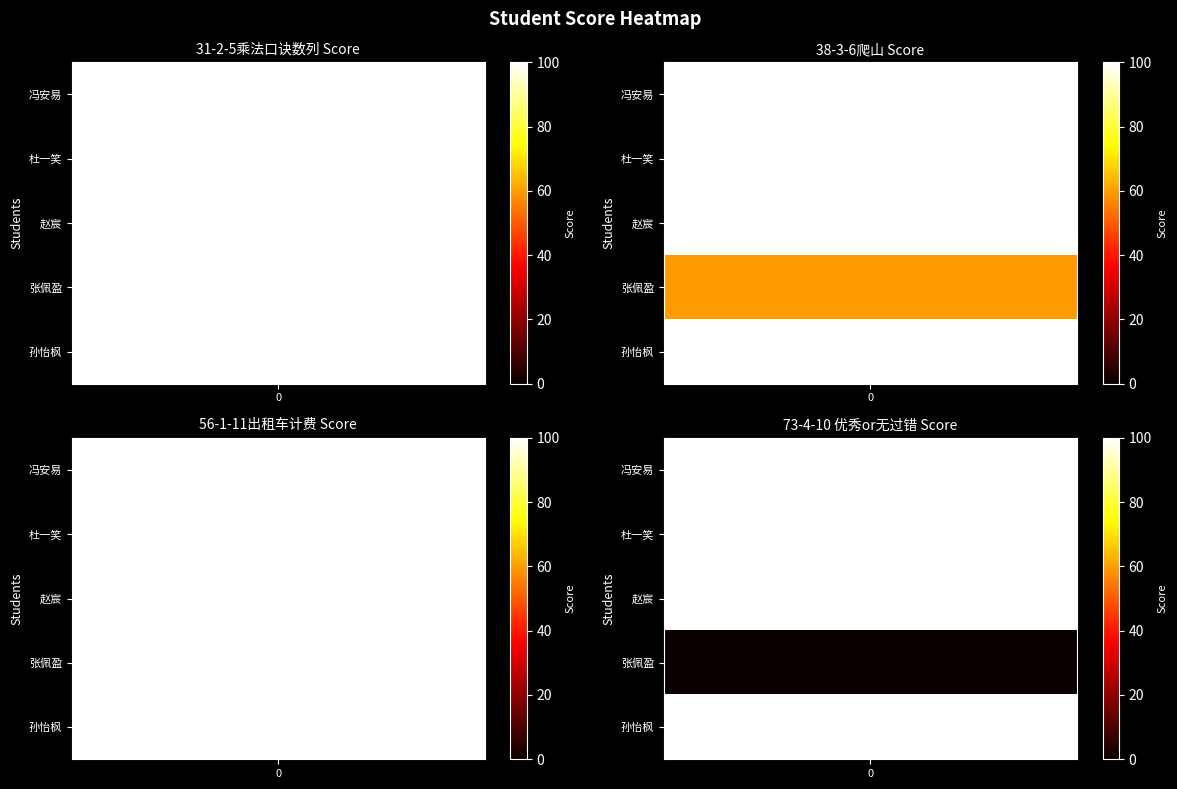

Rank the series by their maximum value, from highest to lowest.

31-2-5乘法口诀数列 Score, 38-3-6爬山 Score, 56-1-11出租车计费 Score, 73-4-10 优秀or无过错 Score